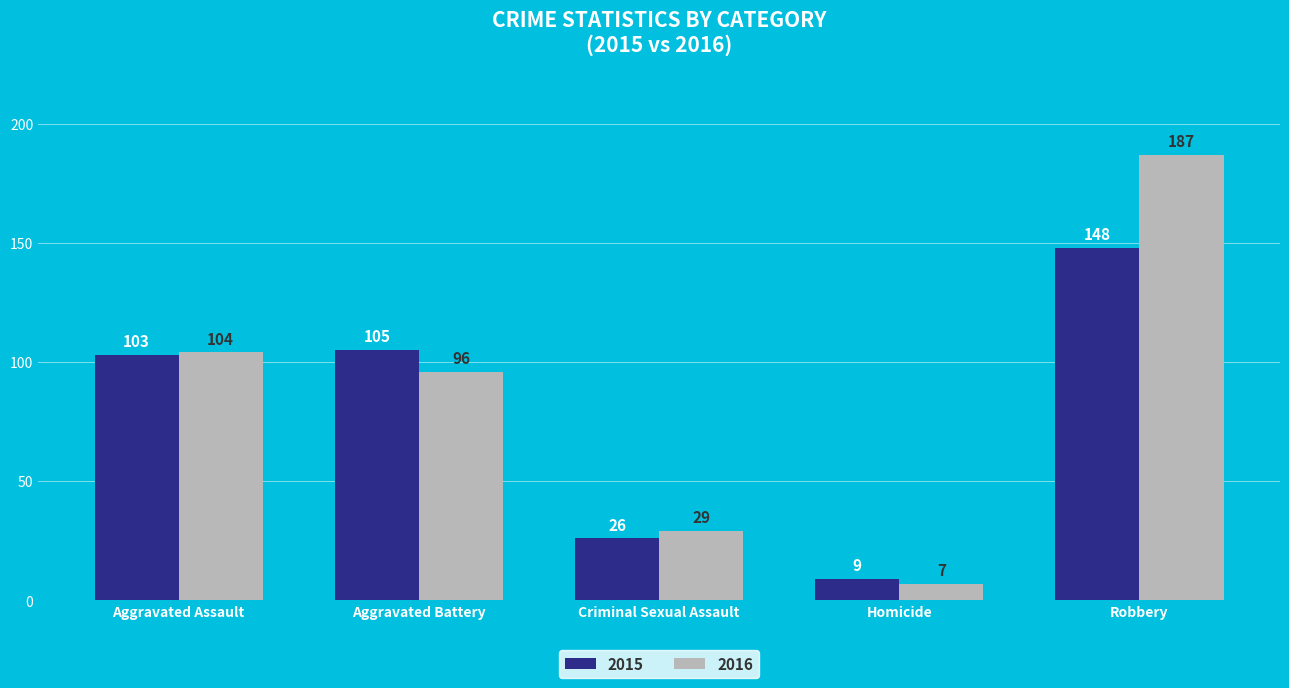

Which series has the largest range (max minus min)?

2016